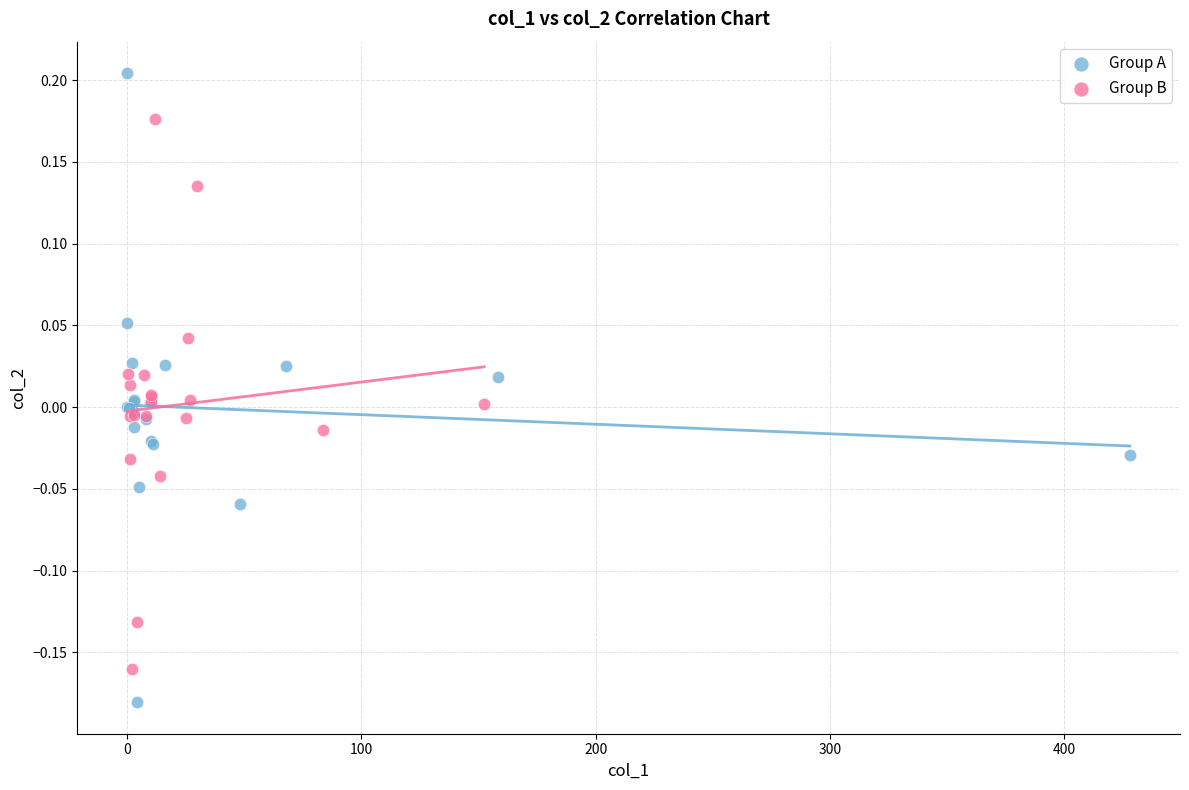

Which series reaches the minimum Y coordinate?

Group A